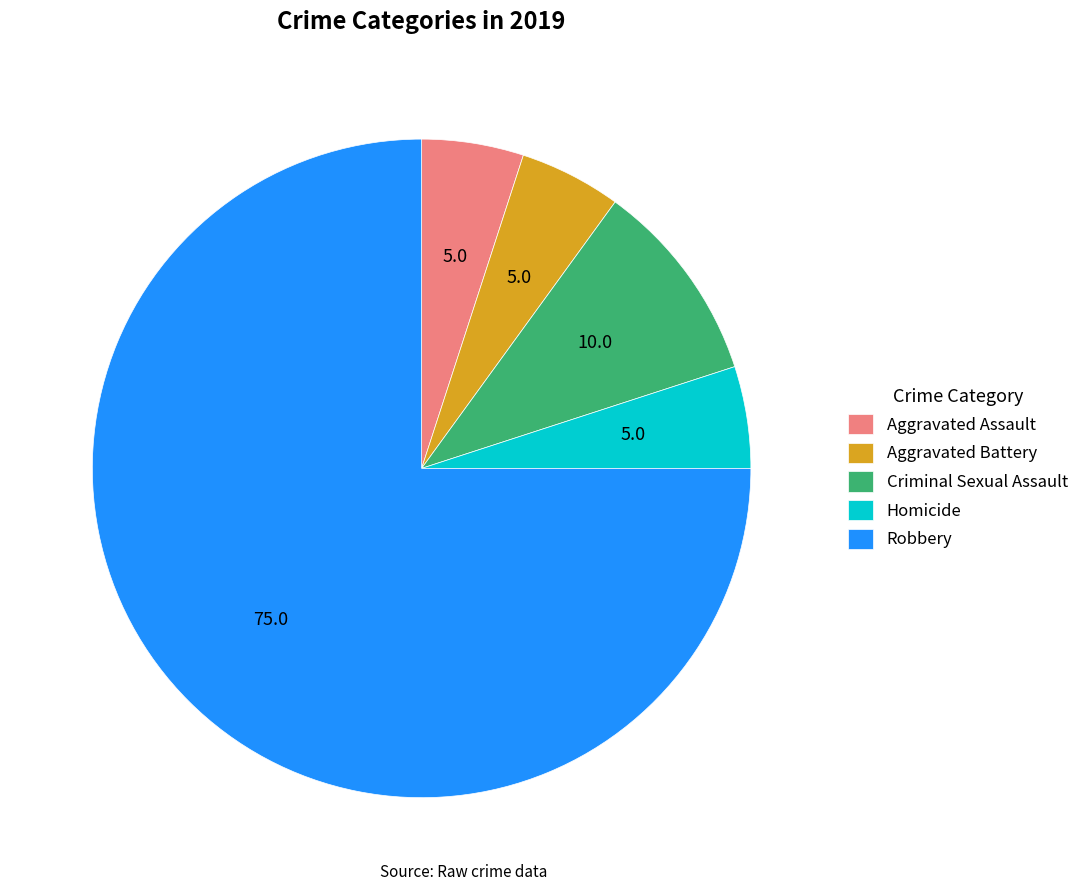

Which category accounts for the majority?

Robbery